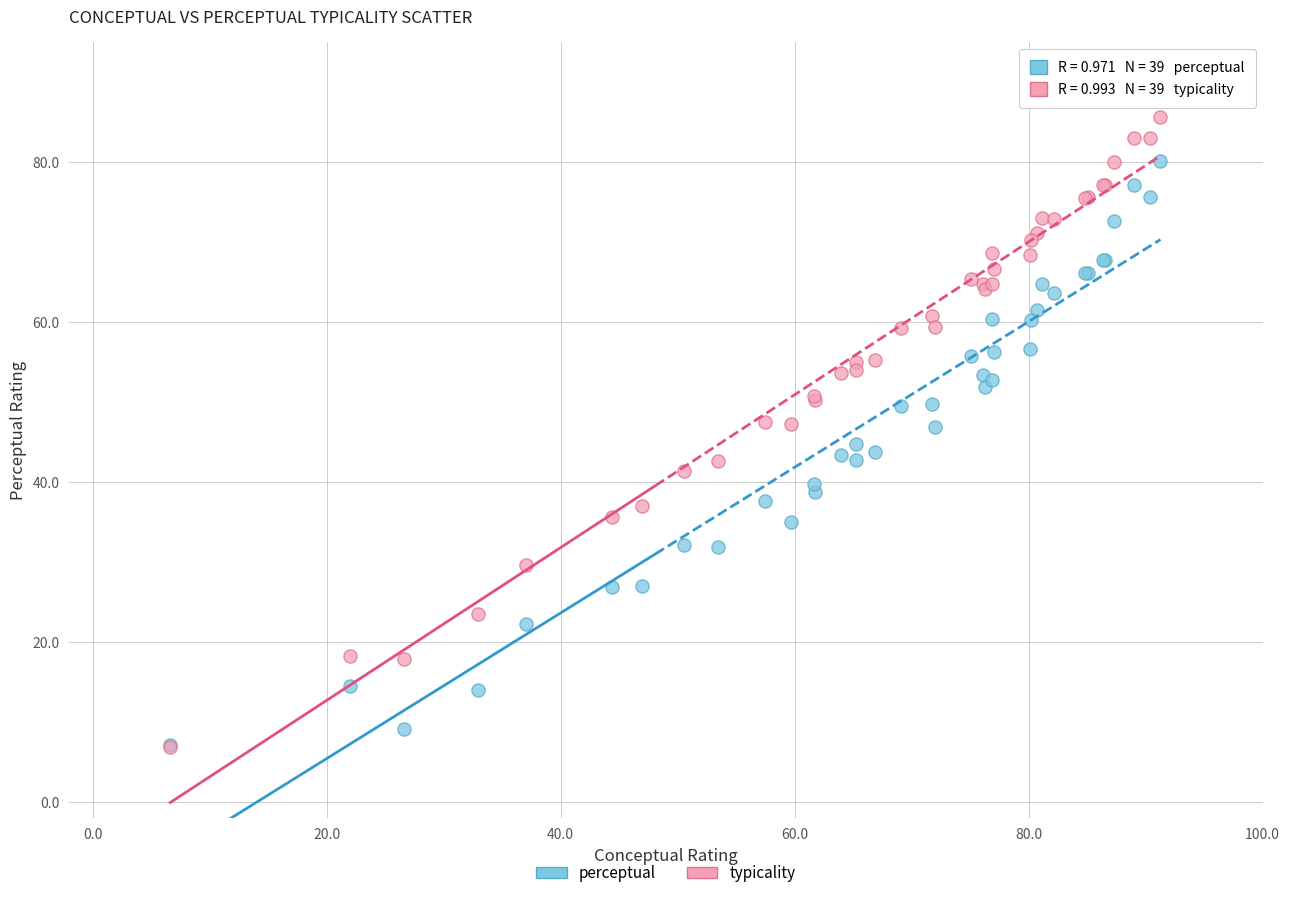

Which series contains the highest Y value?

typicality